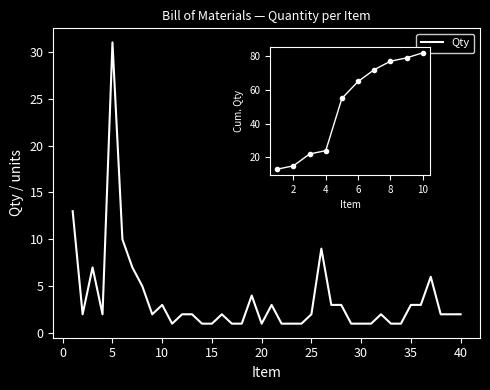

Which has a higher value, 10 or 12?

10